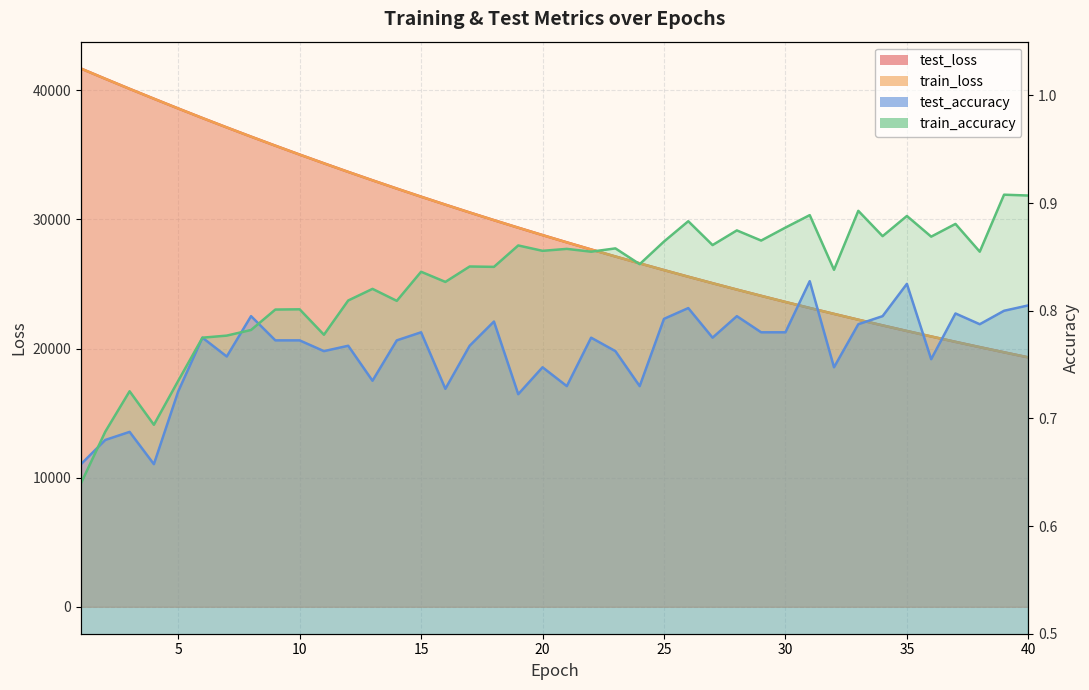

Where does the train_loss series first go above 28779?

1